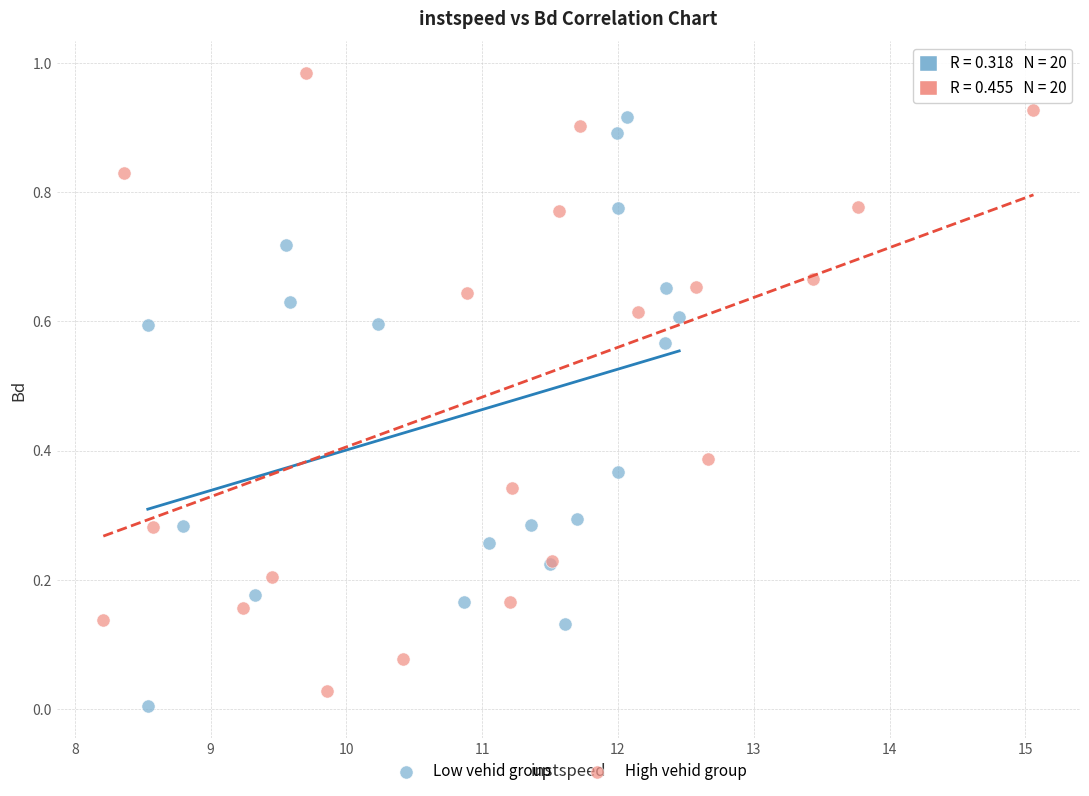

Which series reaches the maximum Y coordinate?

High vehid group